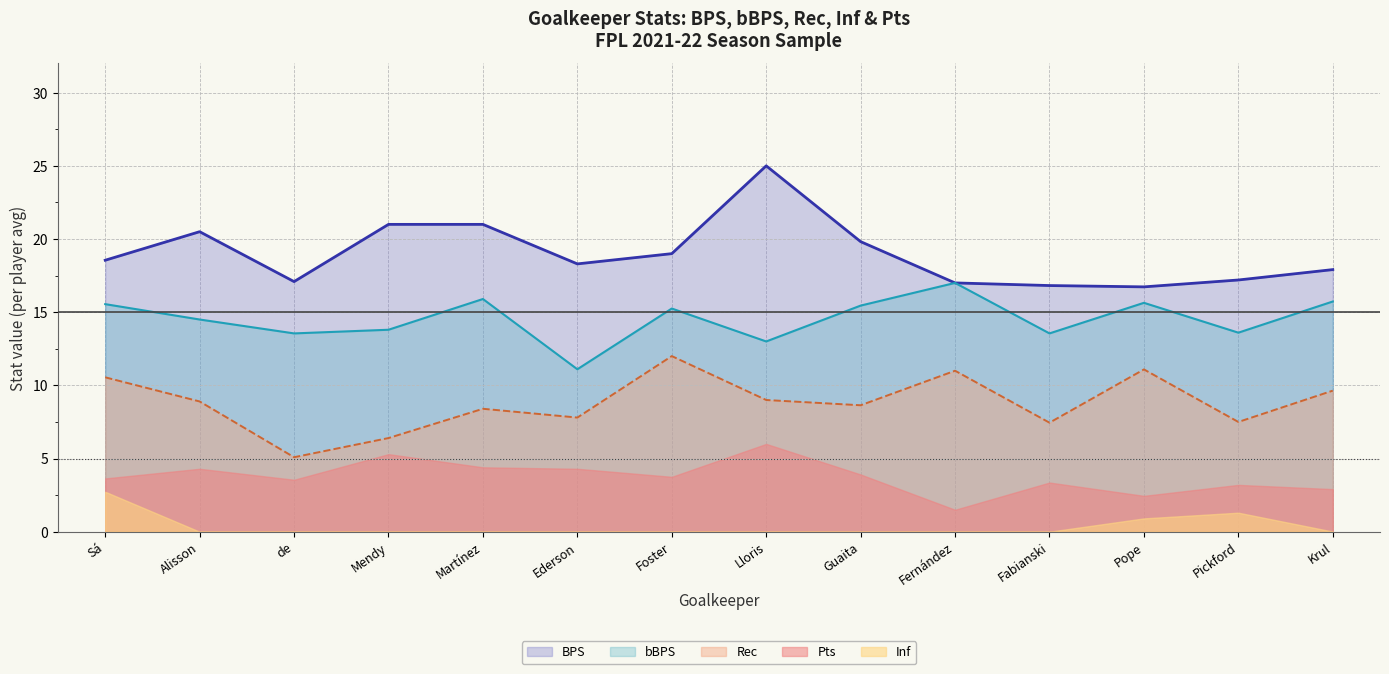

Count the number of data series in this chart.

5